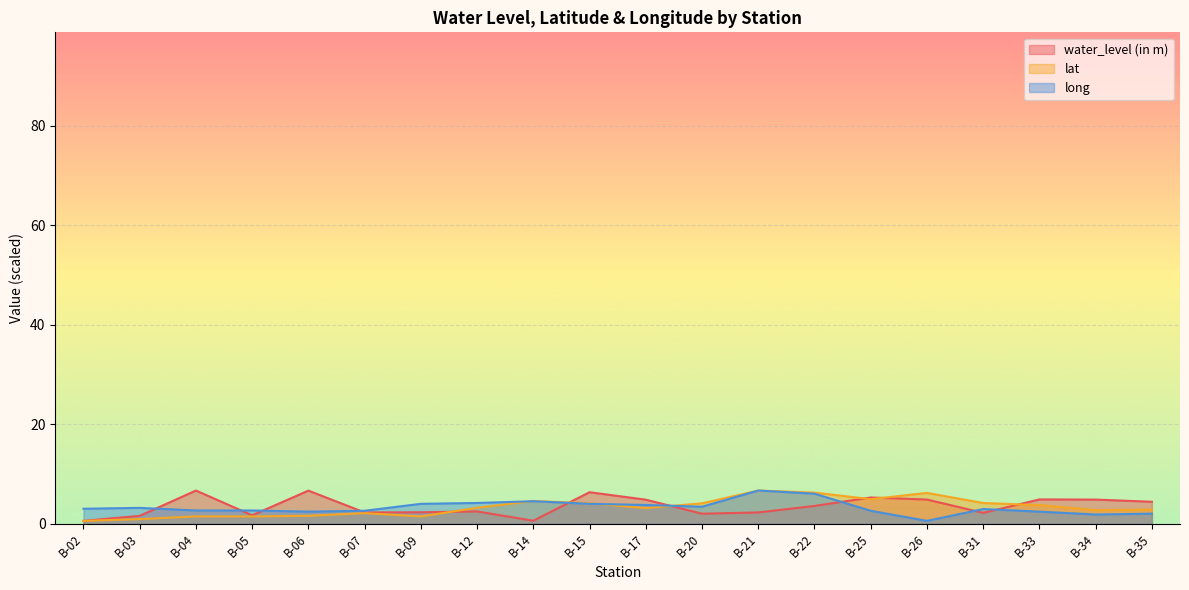

What are all the series names shown in the legend?

water_level (in m), lat, long